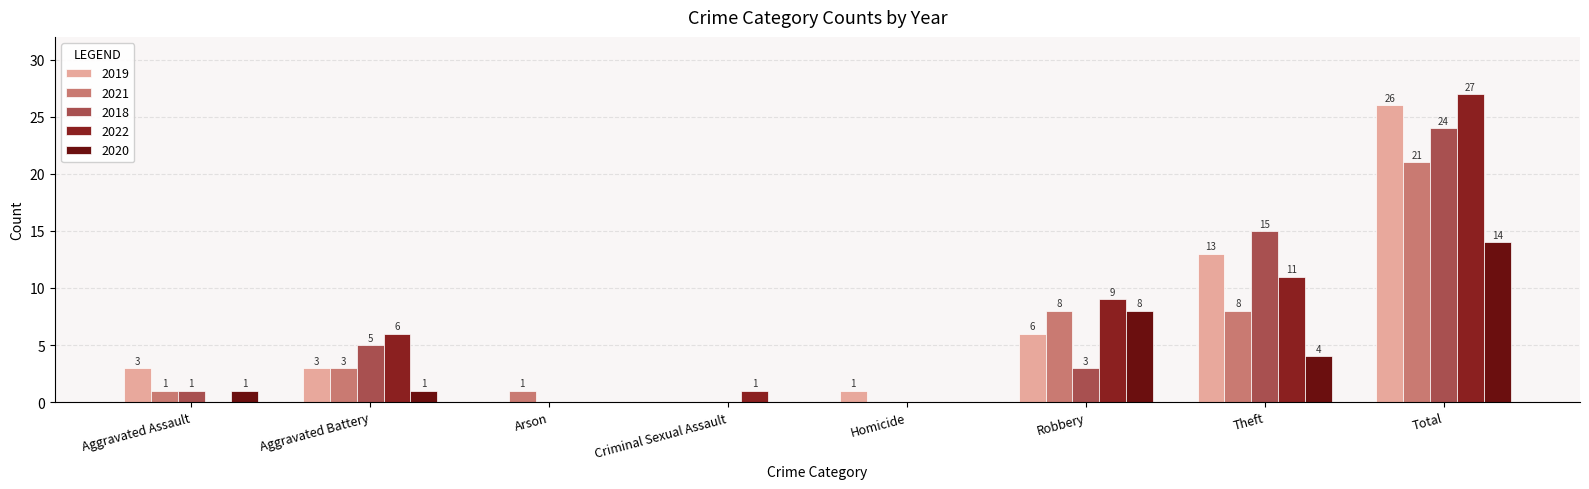

What is the sum of the 2021 values at Aggravated Assault and Total?

22